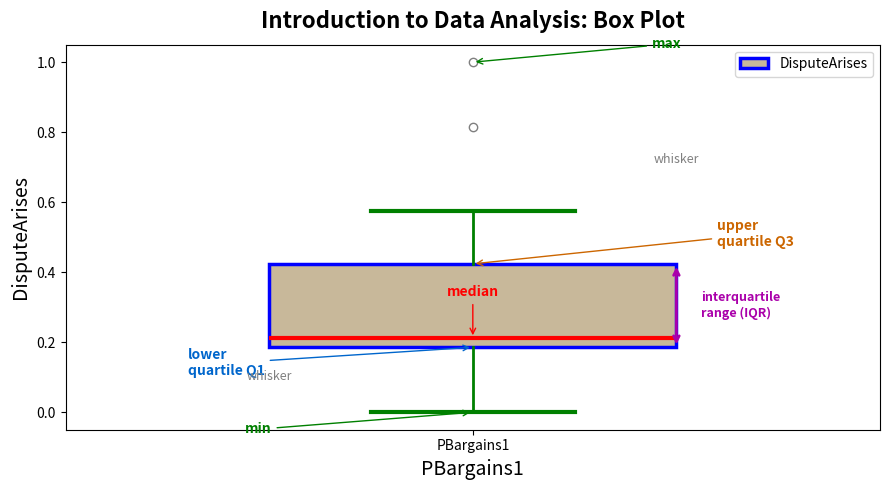

Where is the upper edge of the box for PBargains1 on the y-axis? The values are not printed on the chart, so give them approximately, as read against the axis.

0.42